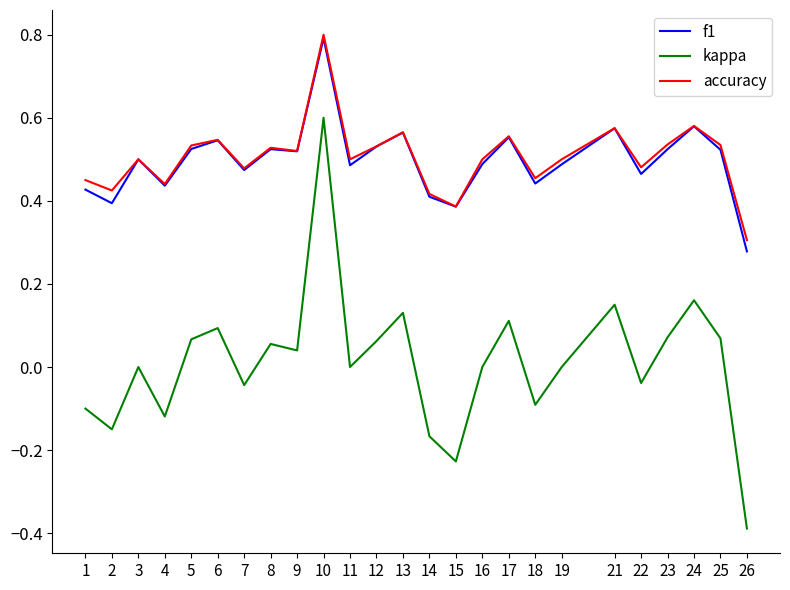

The f1 series shows 0.2 at 7. True or false?

False